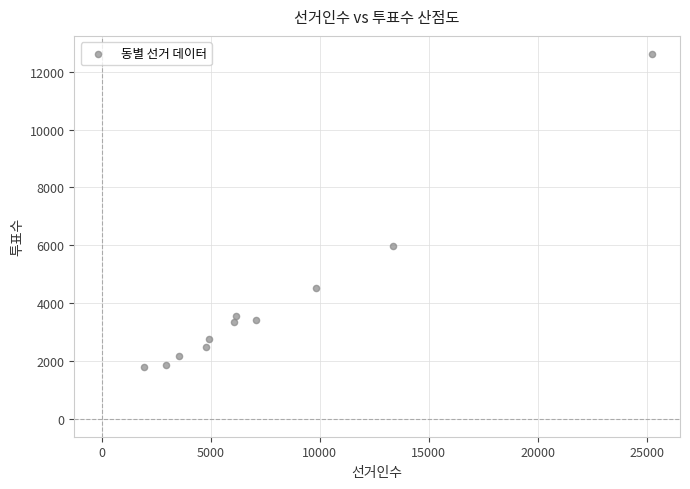

What Y value in the scatter plot is closest to 7203?

5976